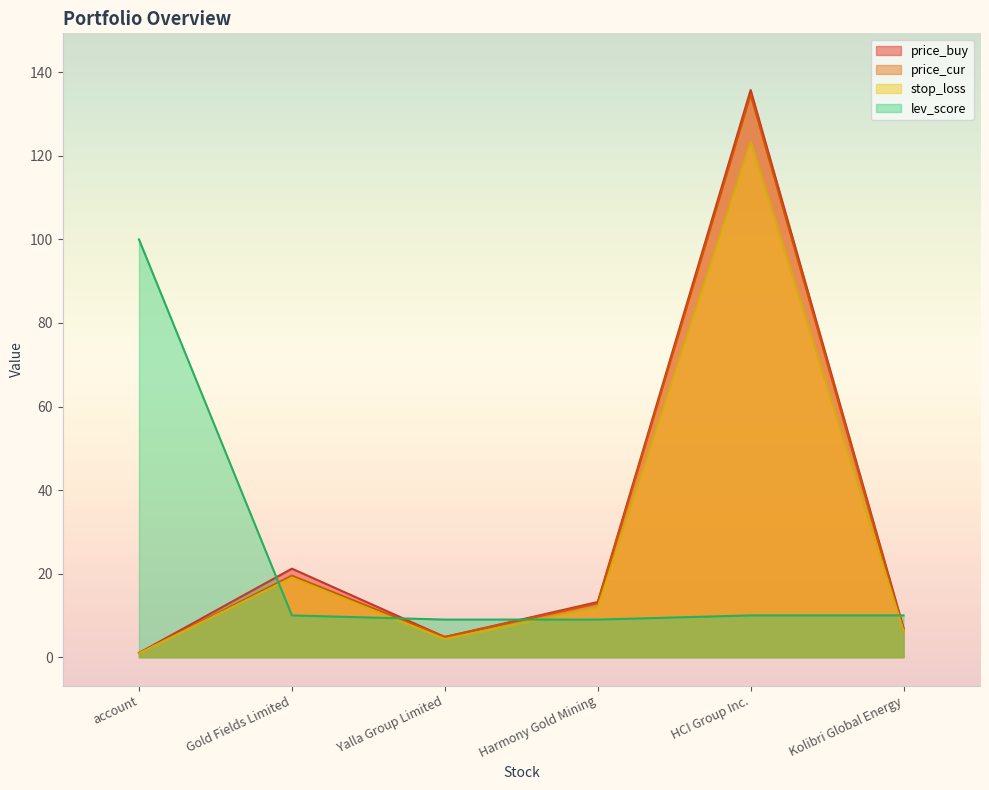

At which category is the sum across all series the highest?

HCI Group Inc.